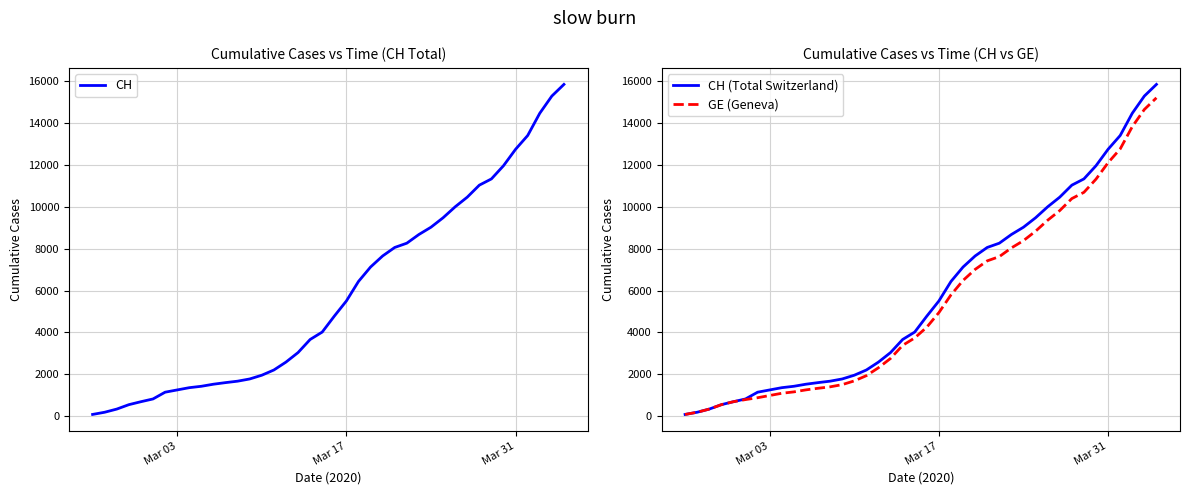

What is the maximum value for CH (Total Switzerland)?

15861